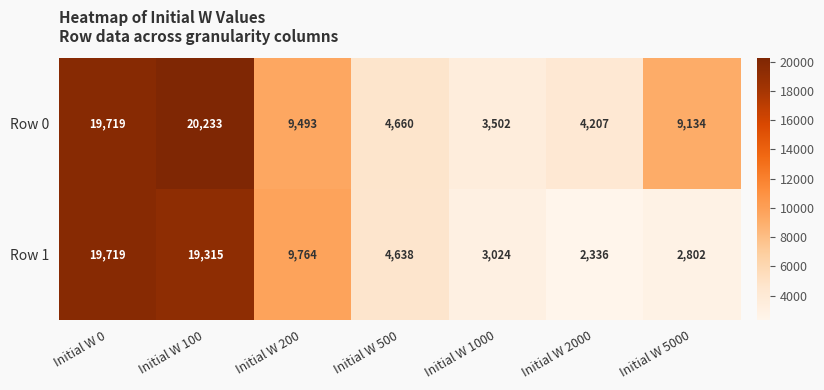

What is the maximum value shown in the chart?

20233